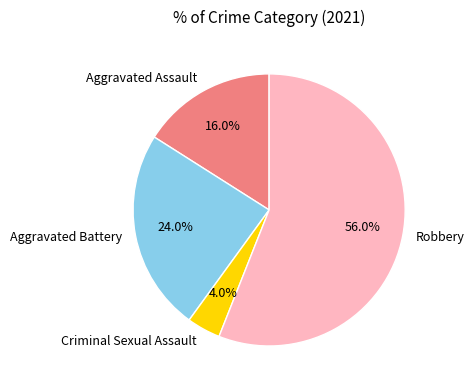

Count the number of slices in the pie.

4